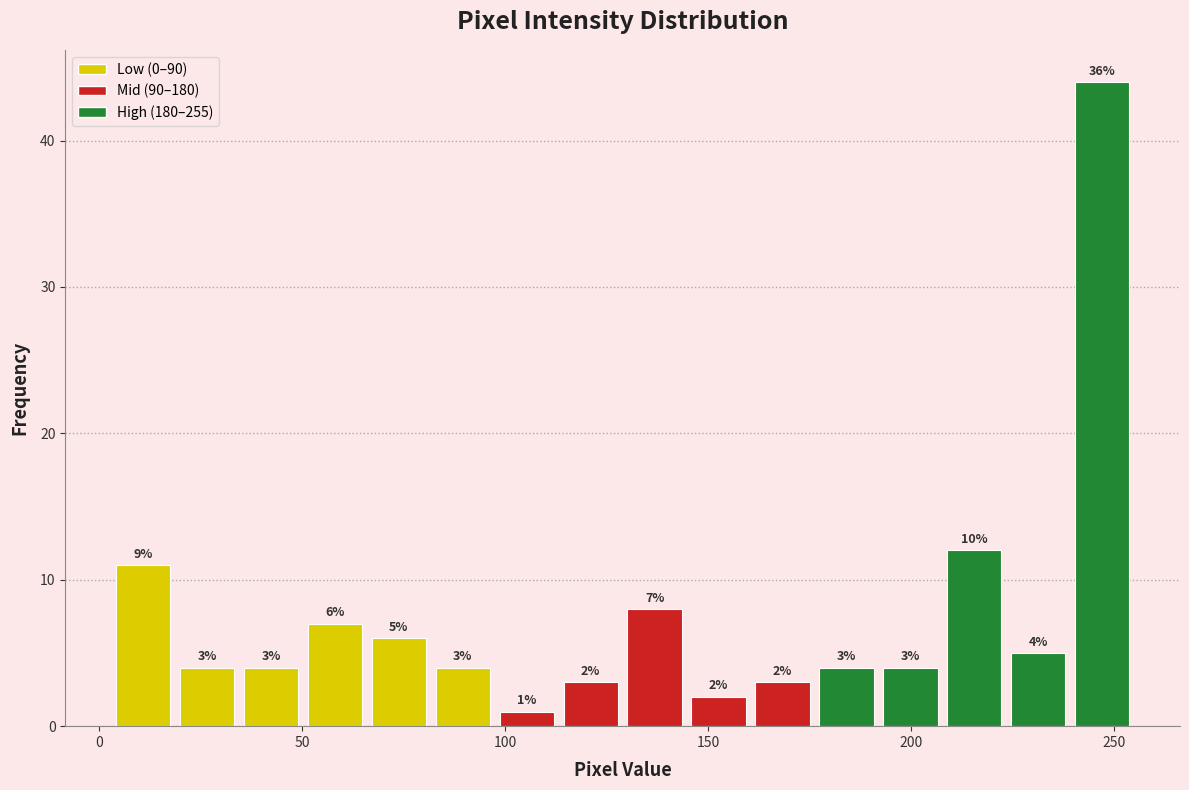

Around what value on the x-axis is the tallest bar? Give the approximate position of its centre, as read against the axis.

245